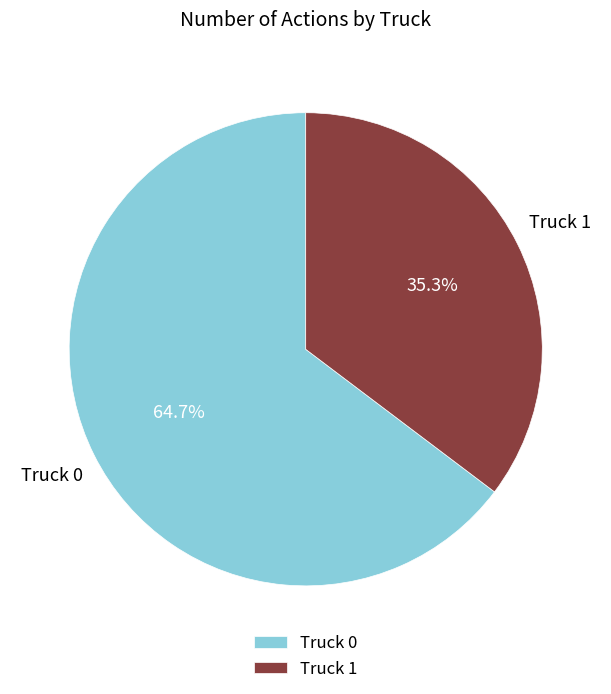

What is the ratio of the value at Truck 0 to the value at Truck 1?

1.8